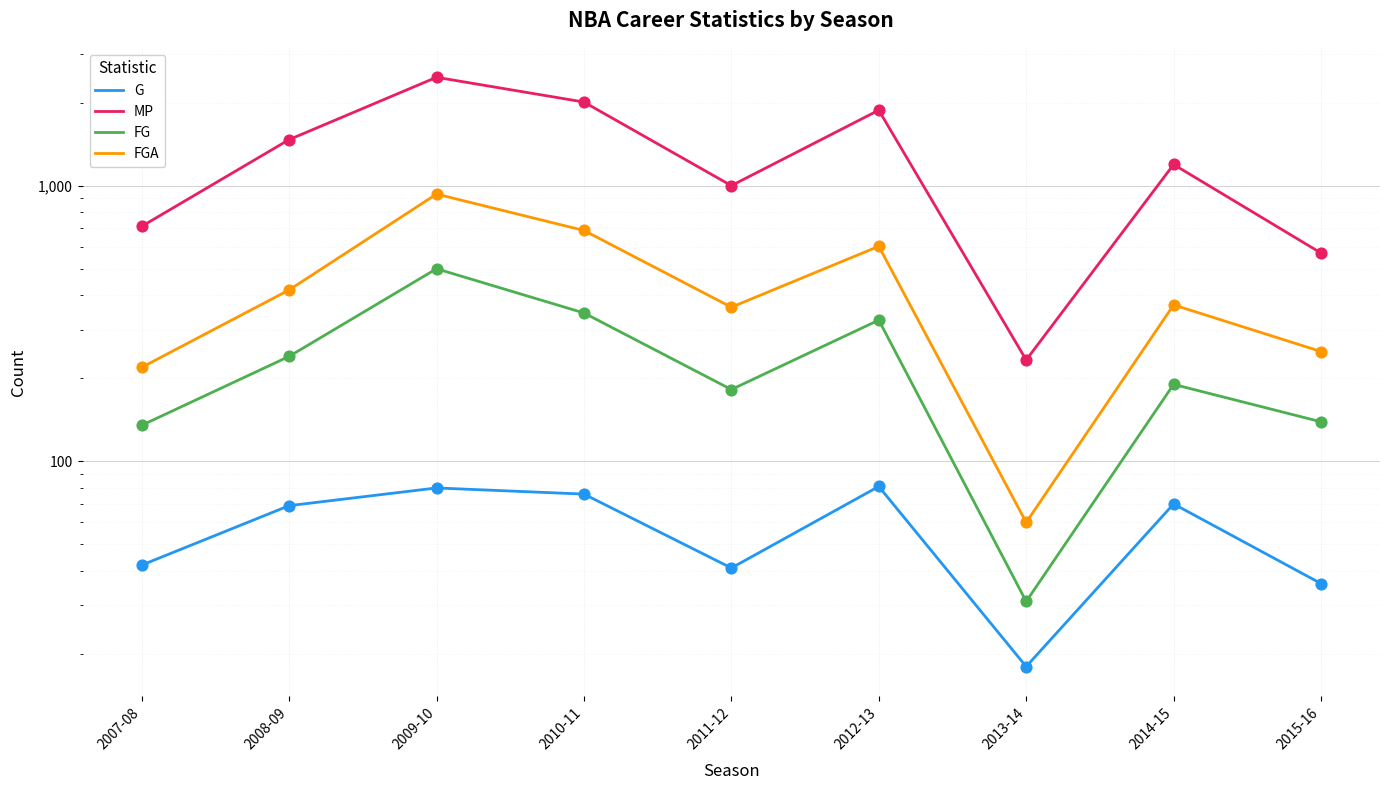

Which series has the largest total across all categories?

MP